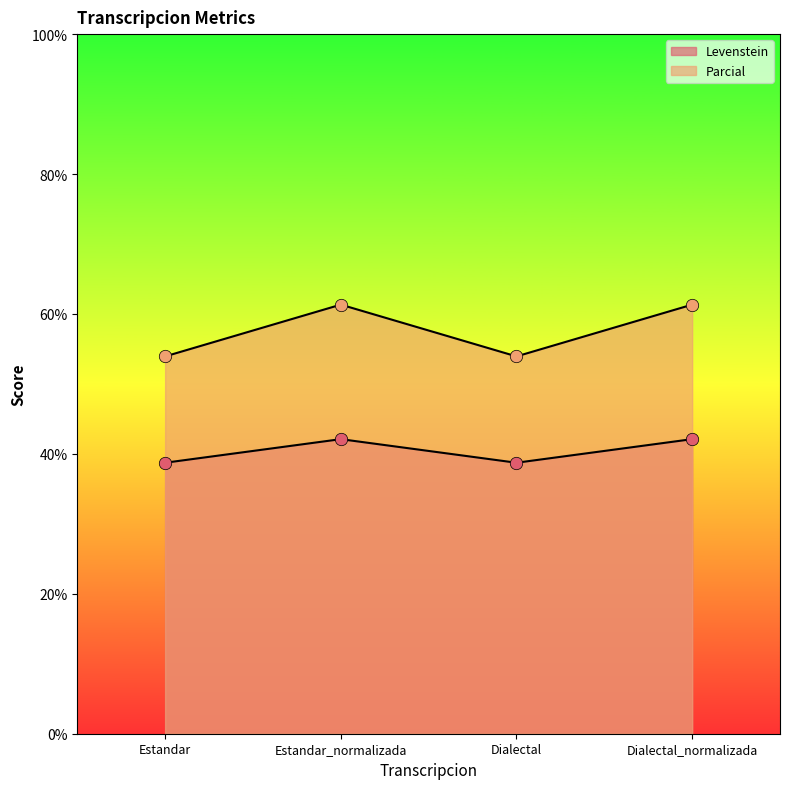

Is the value of Parcial at Dialectal greater than the value of Levenstein at Dialectal?

Yes